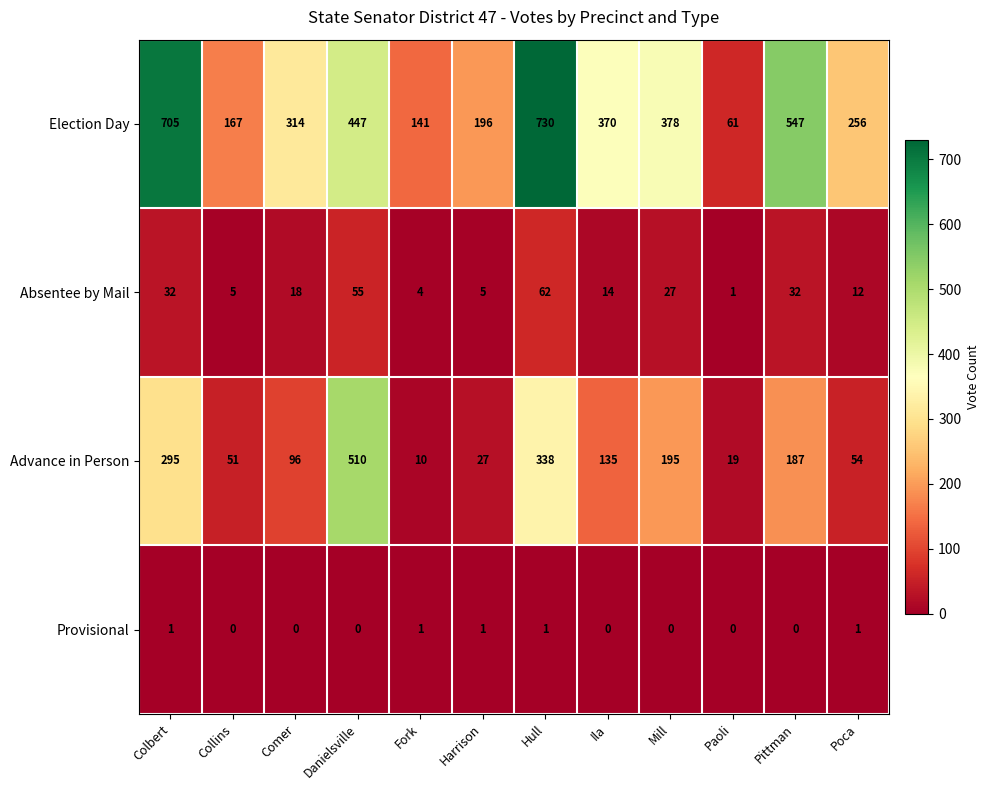

What is the difference between the Absentee by Mail values at Paoli and Collins?

4